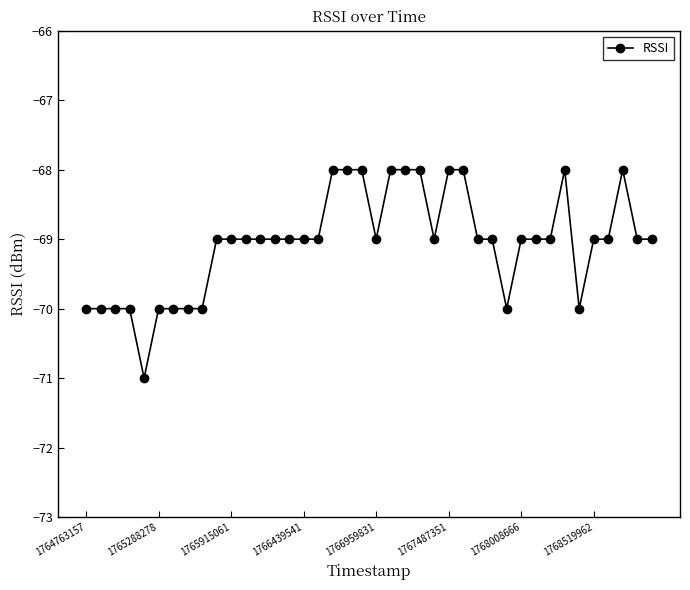

True or false: the data has more than 1 interior local peaks.

True